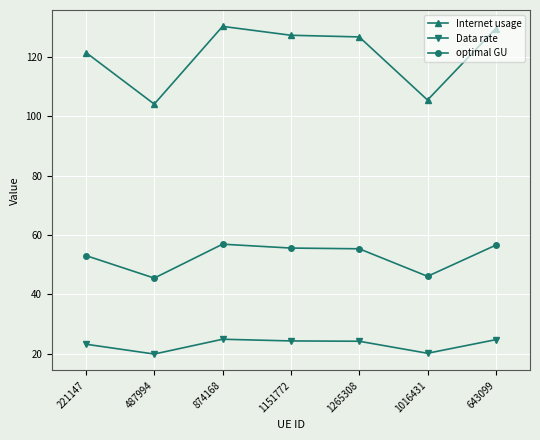

Rank the series by their maximum value, from highest to lowest.

Internet usage, optimal GU, Data rate